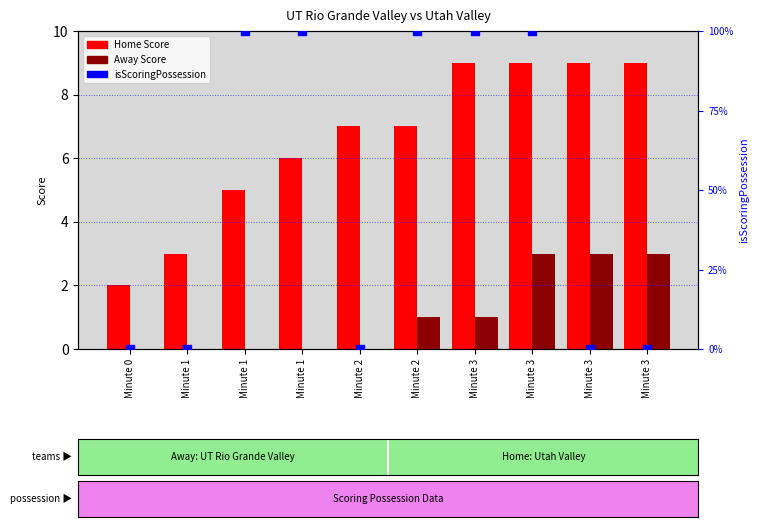

At which category is the sum across all series the highest?

Minute 3